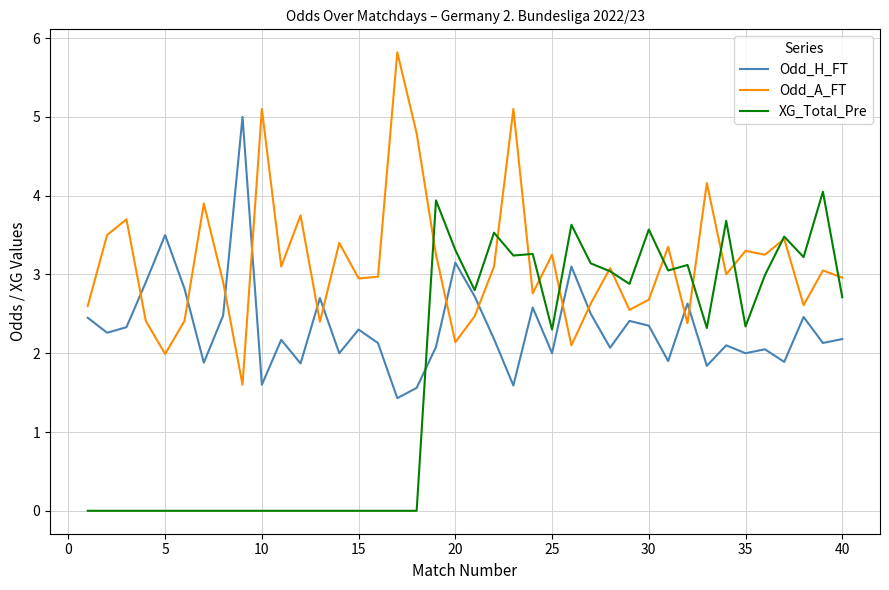

How many series are shown in this chart?

3